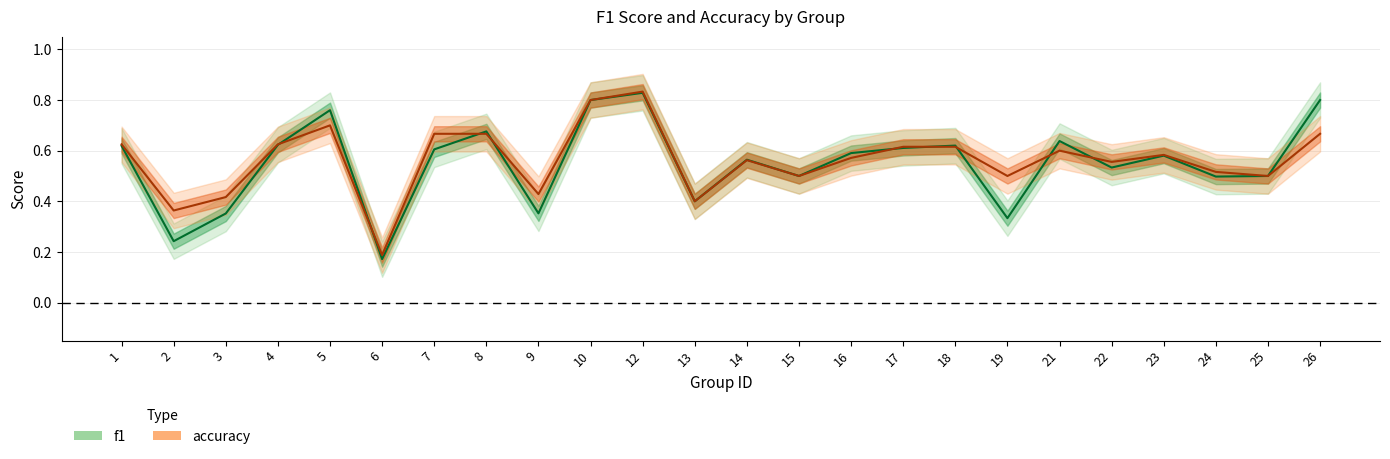

Does the chart display data point markers on the line(s)?

No